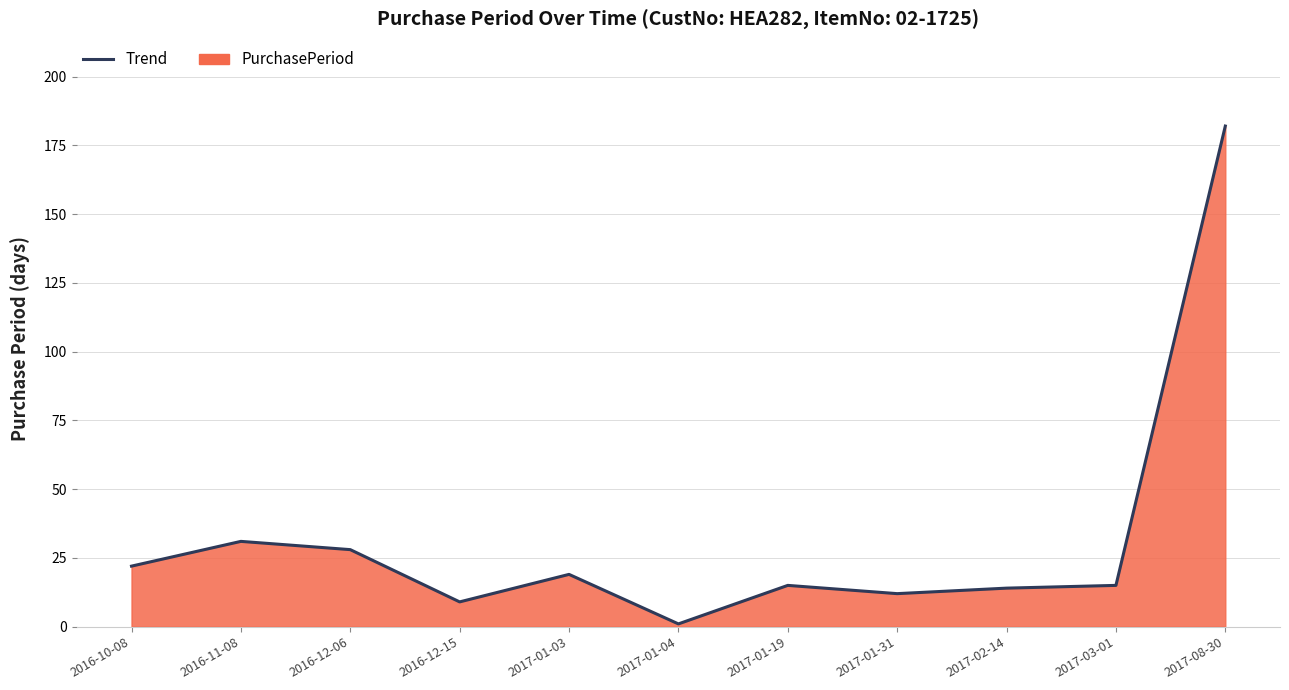

How many values are below 15?

4